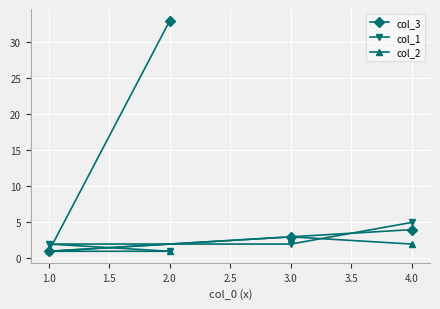

Reading right to left, what are all the values shown in this chart?

col_3: 4.0=4	3.0=3	2.0=33	1.0=1
col_1: 4.0=5	3.0=2	2.0=1	1.0=2
col_2: 4.0=2	3.0=3	2.0=1	1.0=1